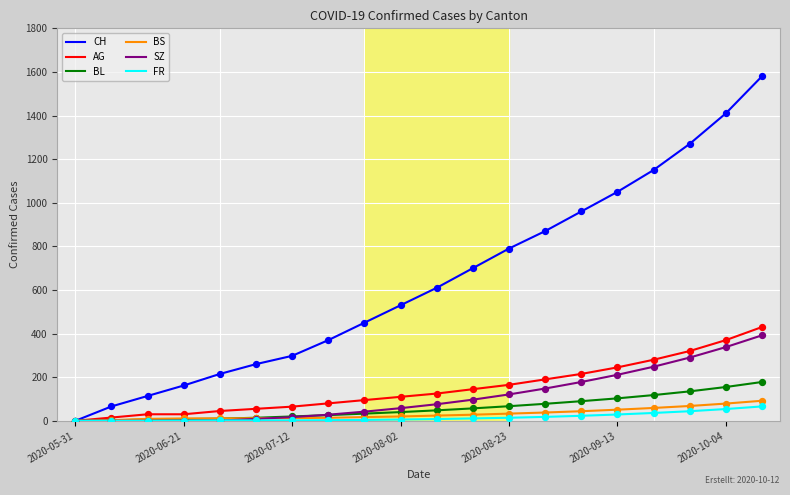

Which series has the widest spread of values?

CH